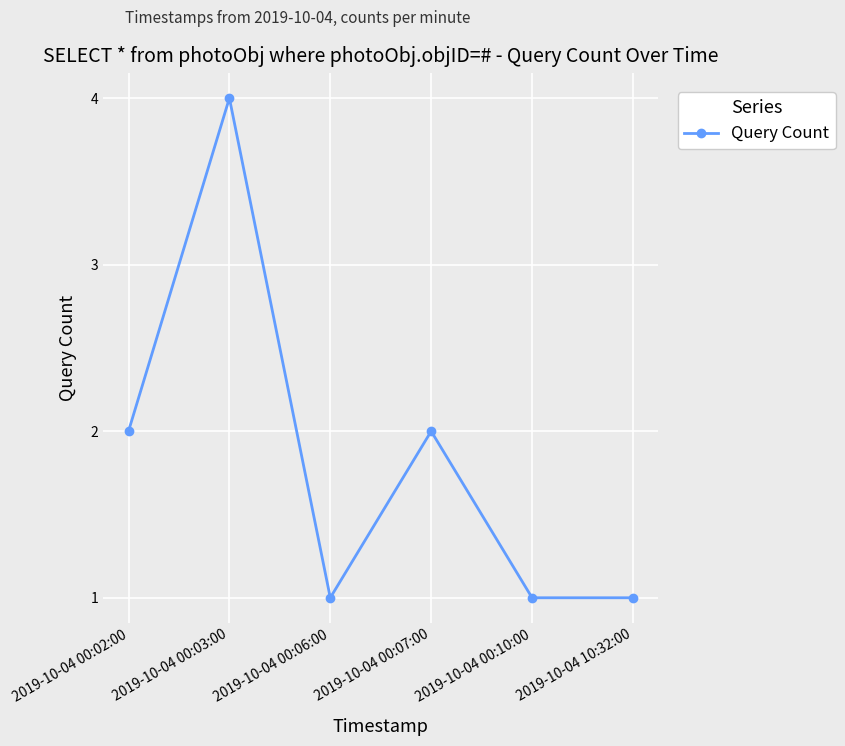

Which category has the highest value across all series?

2019-10-04 00:03:00